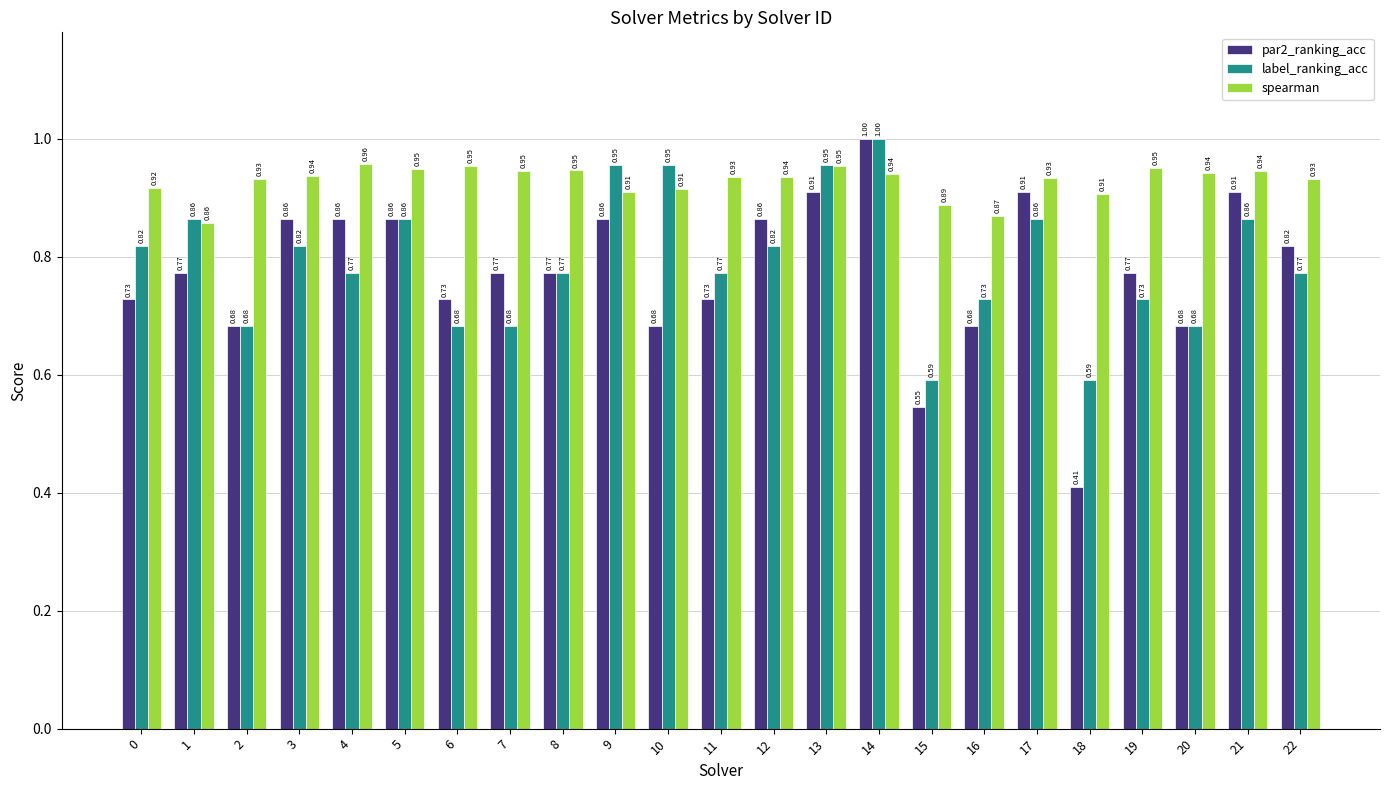

Rank the series at 11 from highest to lowest value.

spearman, label_ranking_acc, par2_ranking_acc